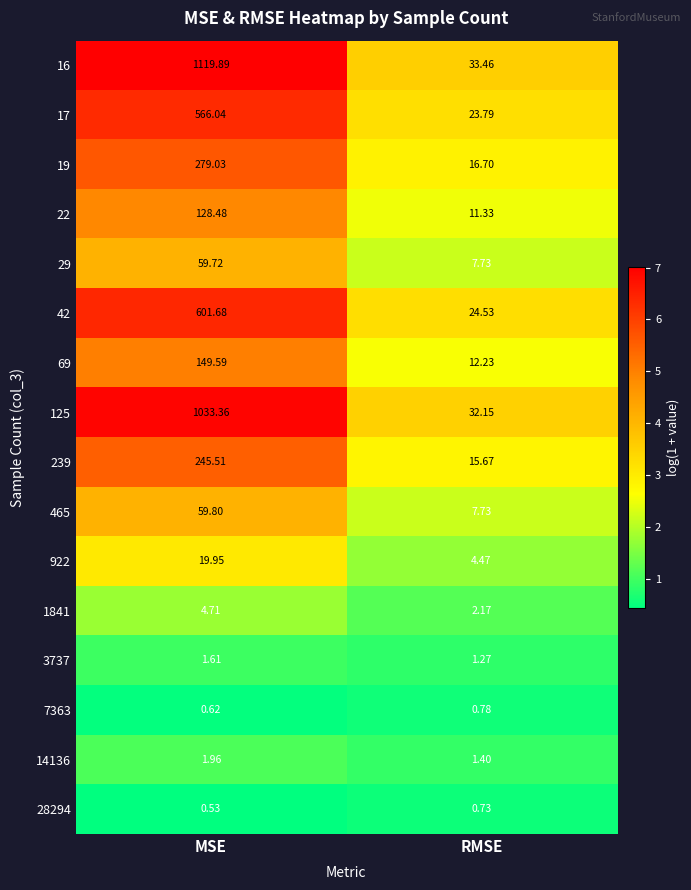

Between MSE and RMSE, which series saw the biggest shift?

16